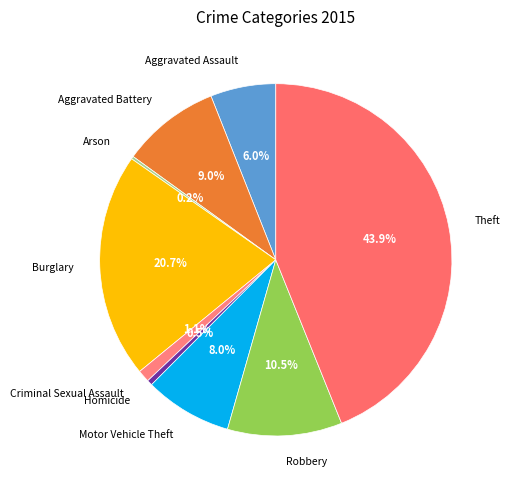

Is it true that Burglary is 21% of the pie?

True